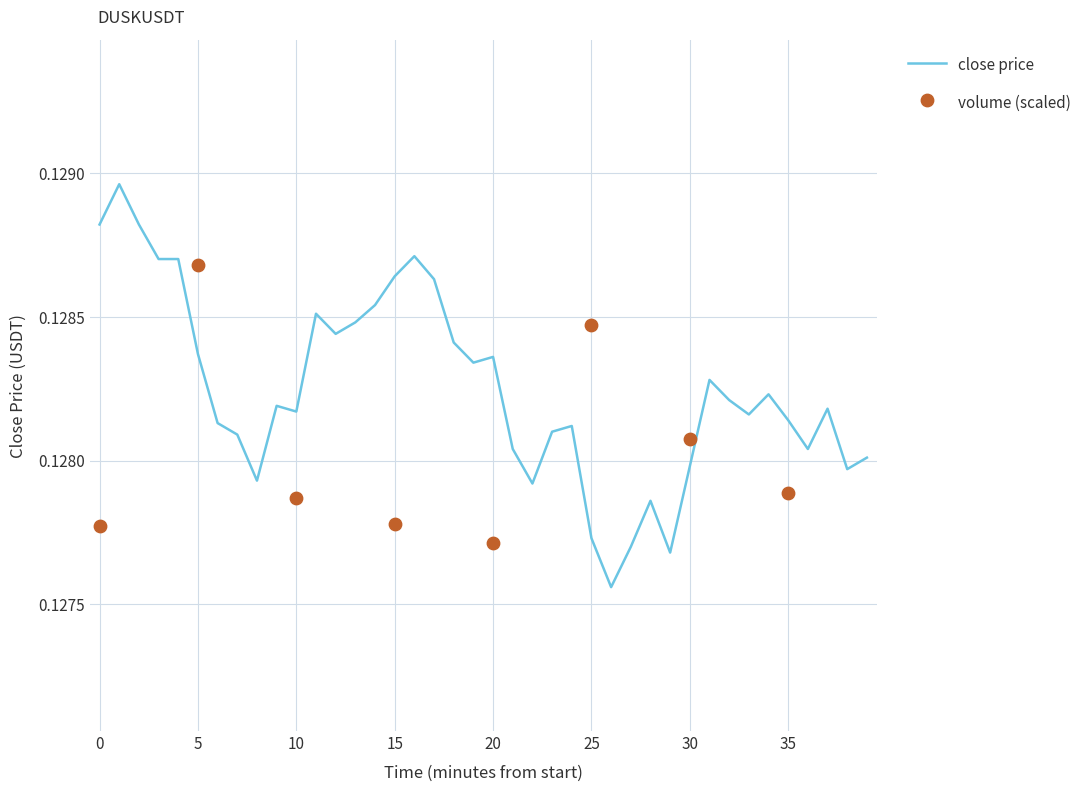

Between 17 and 27, which is larger?

17